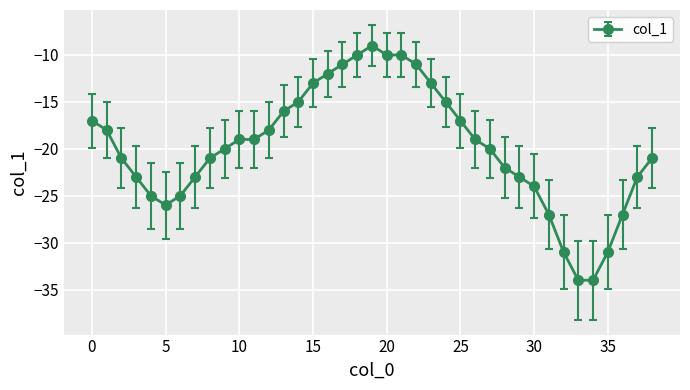

What is the maximum value shown in the chart?

-9